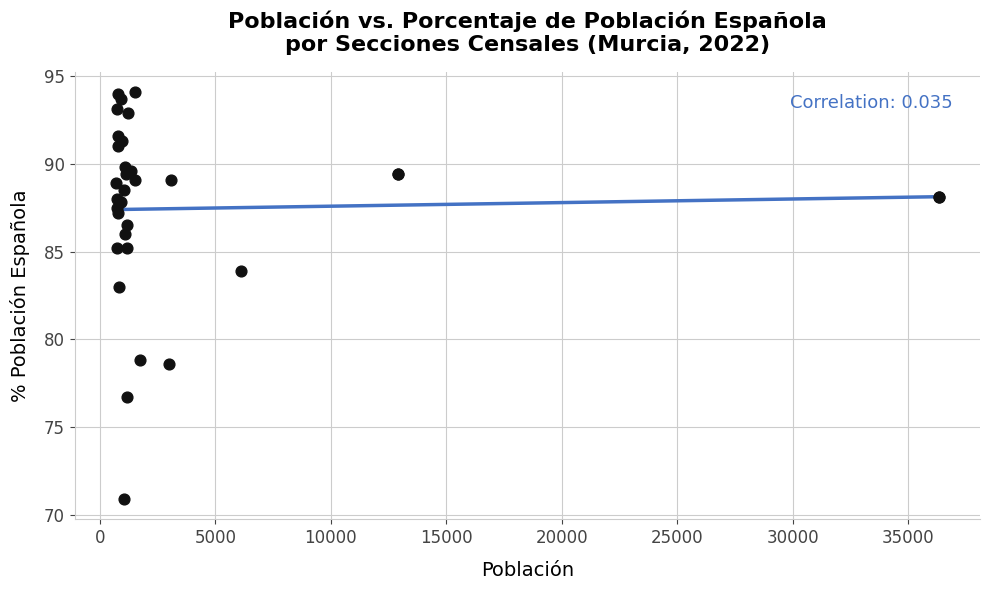

What Y value in the scatter plot is closest to 82?

83.0